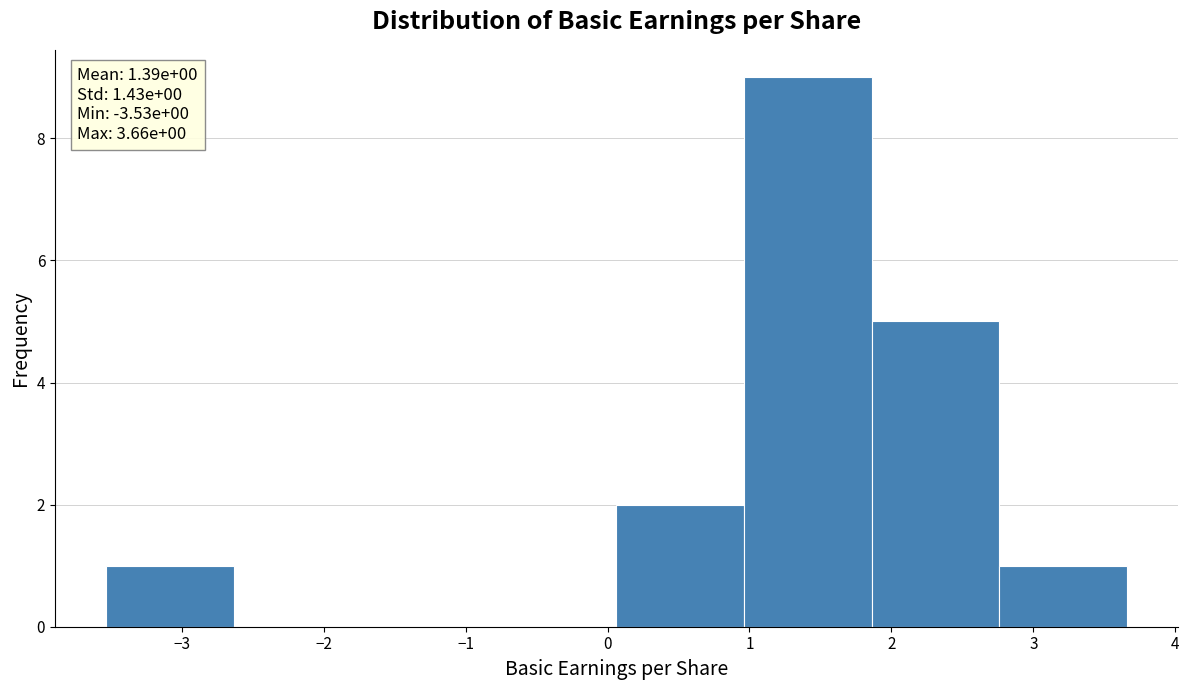

Over which range of the x-axis is the bar tallest?

1.0 to 1.9